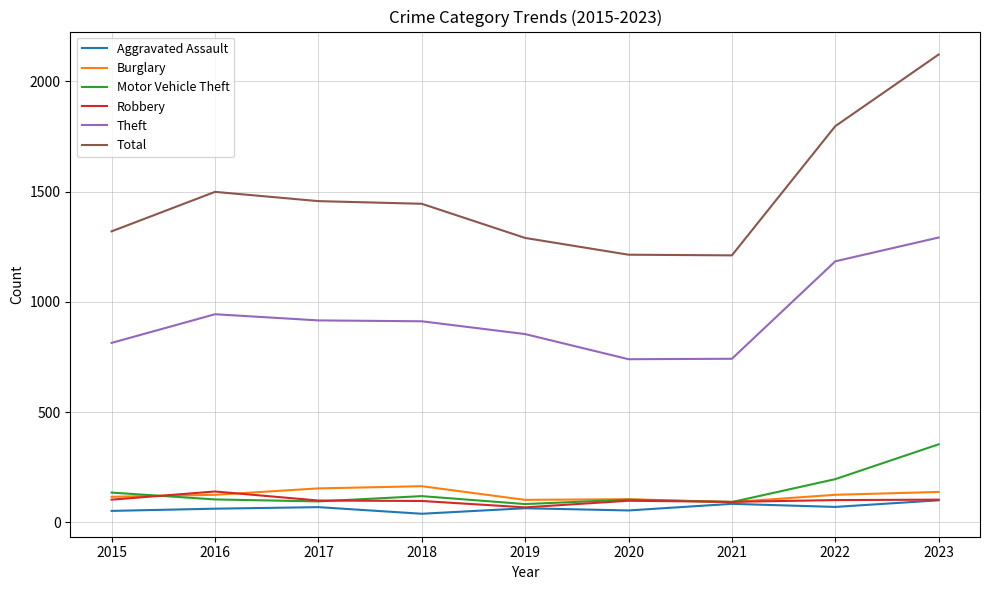

What is the minimum value for Aggravated Assault?

39